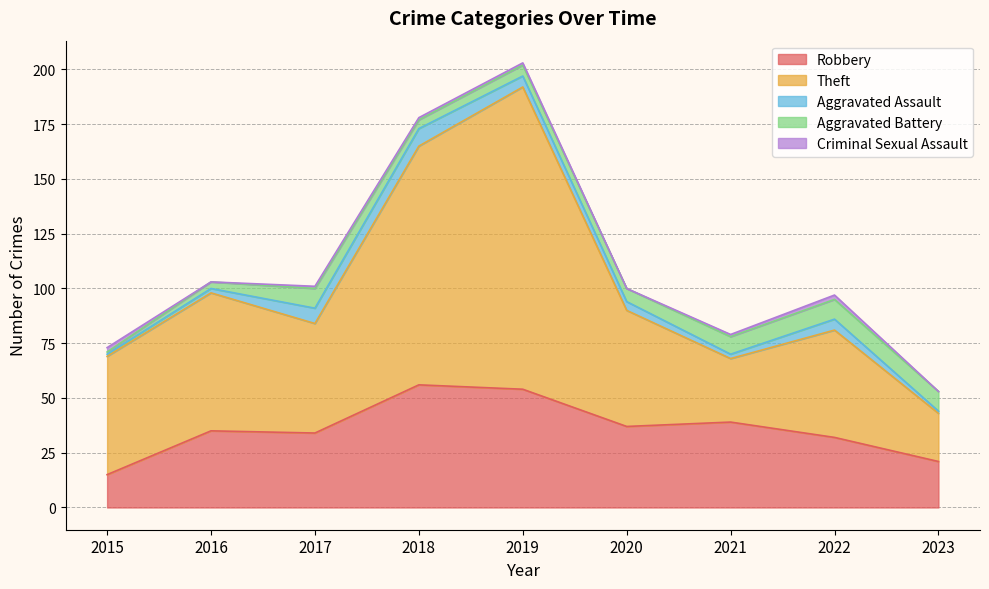

Reading right to left, list all the values displayed in this chart.

Robbery: 21	32	39	37	54	56	34	35	15
Theft: 22	49	29	53	138	109	50	63	54
Aggravated Assault: 1	5	2	4	5	8	7	2	1
Aggravated Battery: 9	9	8	6	5	4	9	3	1
Criminal Sexual Assault: 0	2	1	0	1	1	1	0	2